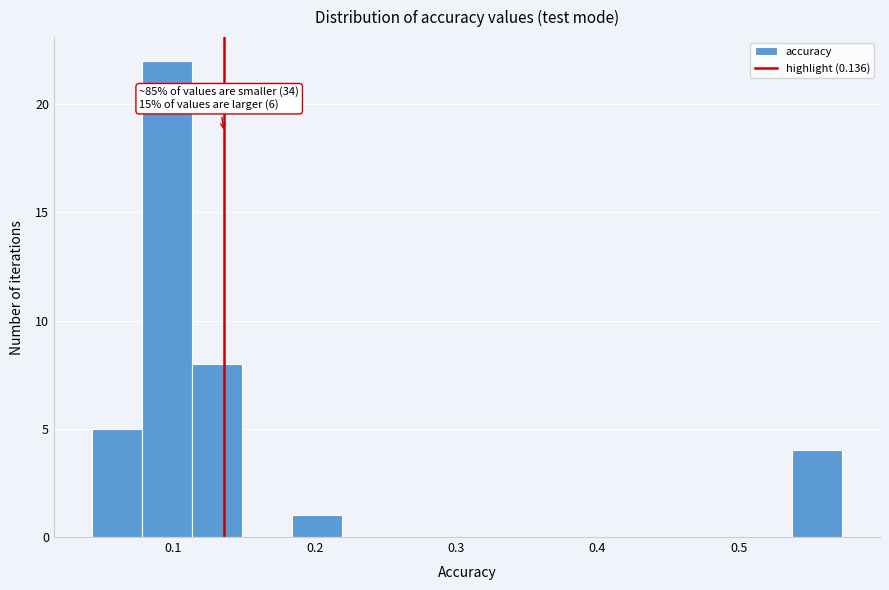

Around what value on the x-axis is the tallest bar? Give the approximate position of its centre, as read against the axis.

0.10